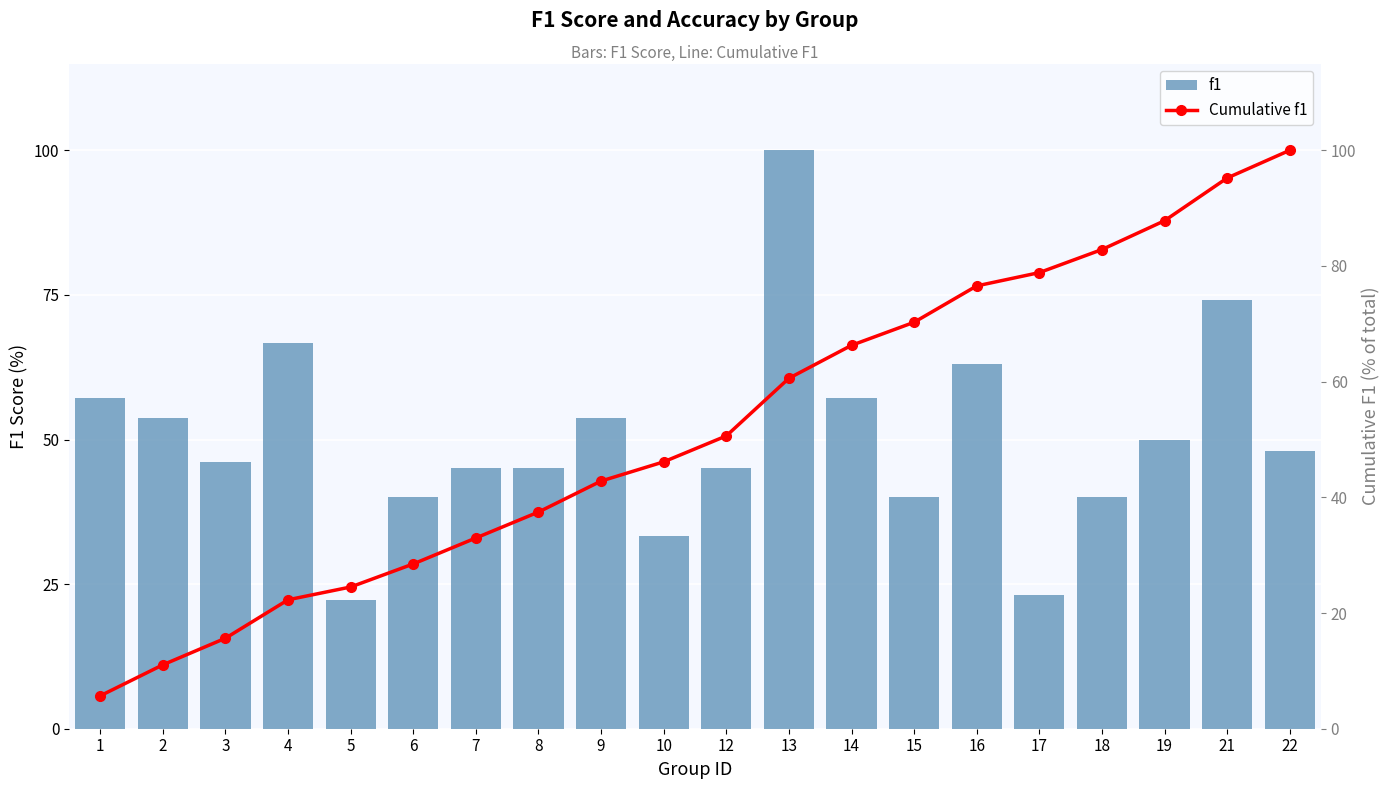

Which category has the highest value in the Cumulative f1 series?

22